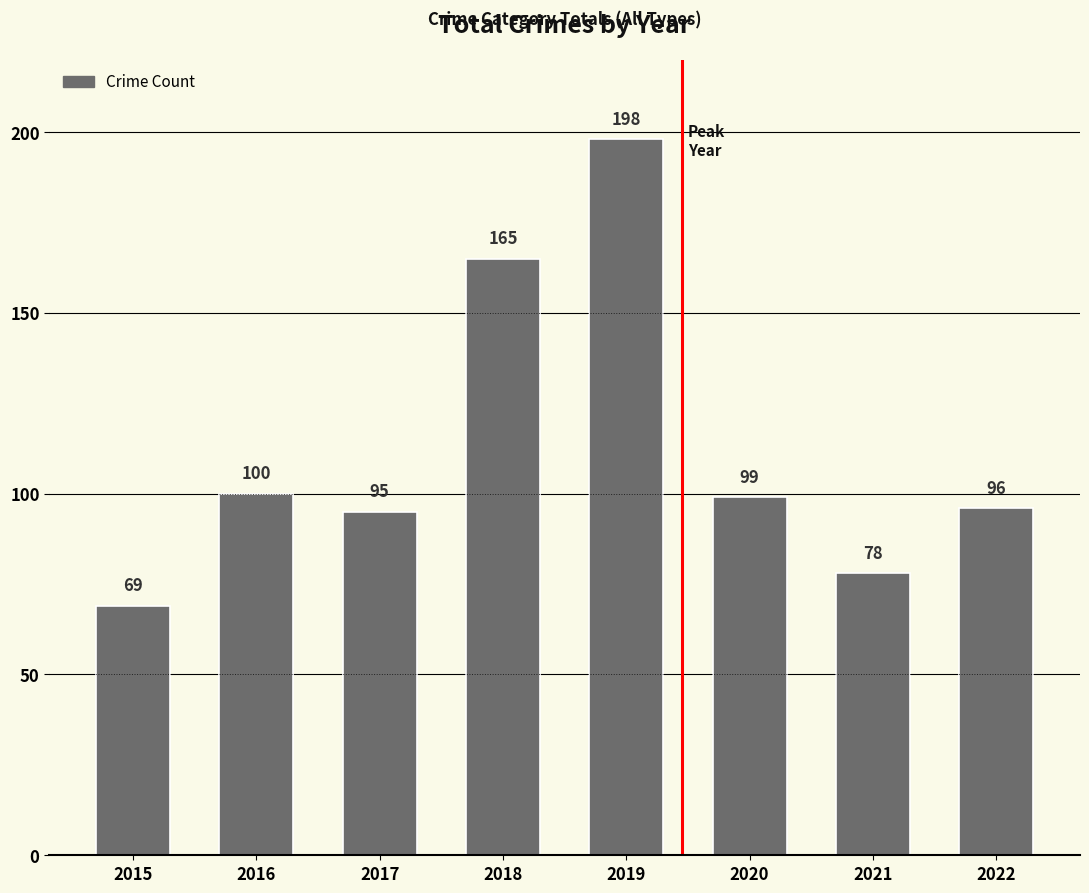

What is the value of the 3rd bar from the left?

95